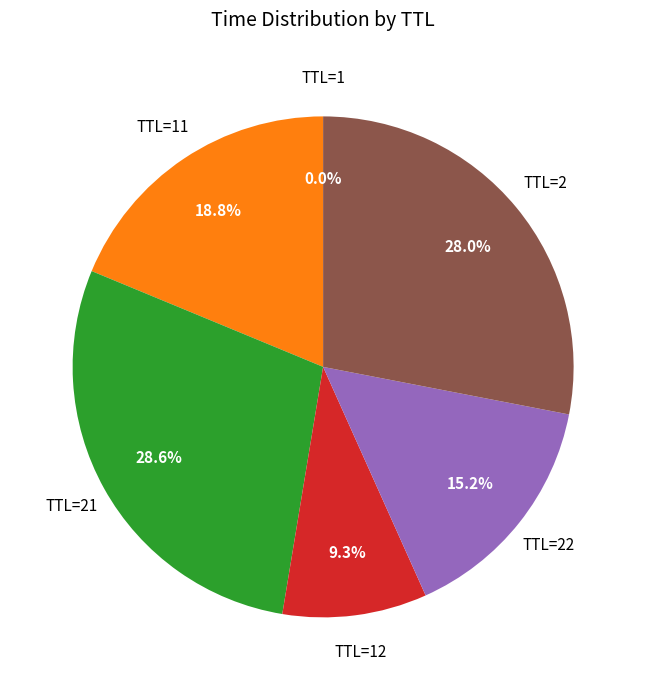

Is there any slice that represents more than half of the pie?

No